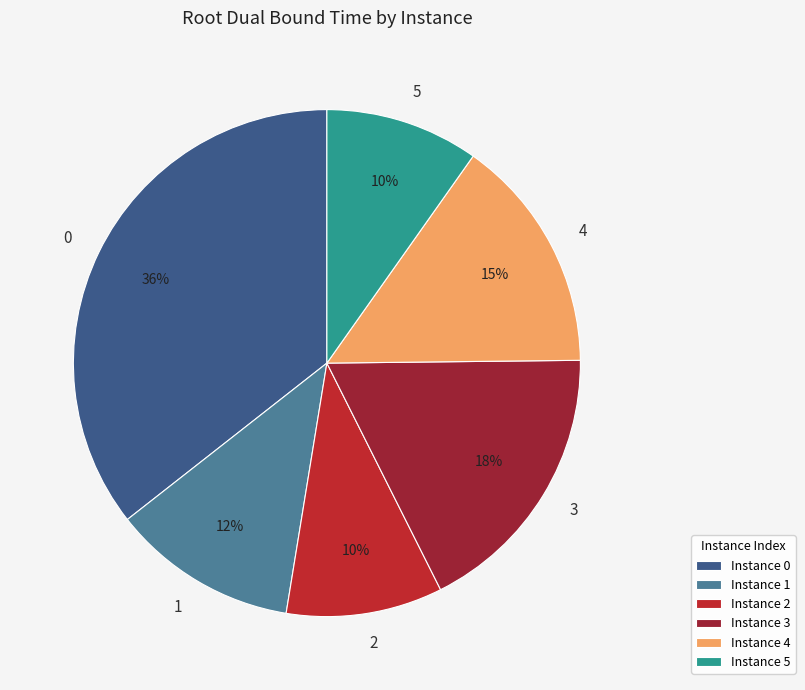

Count the number of slices in the pie.

6